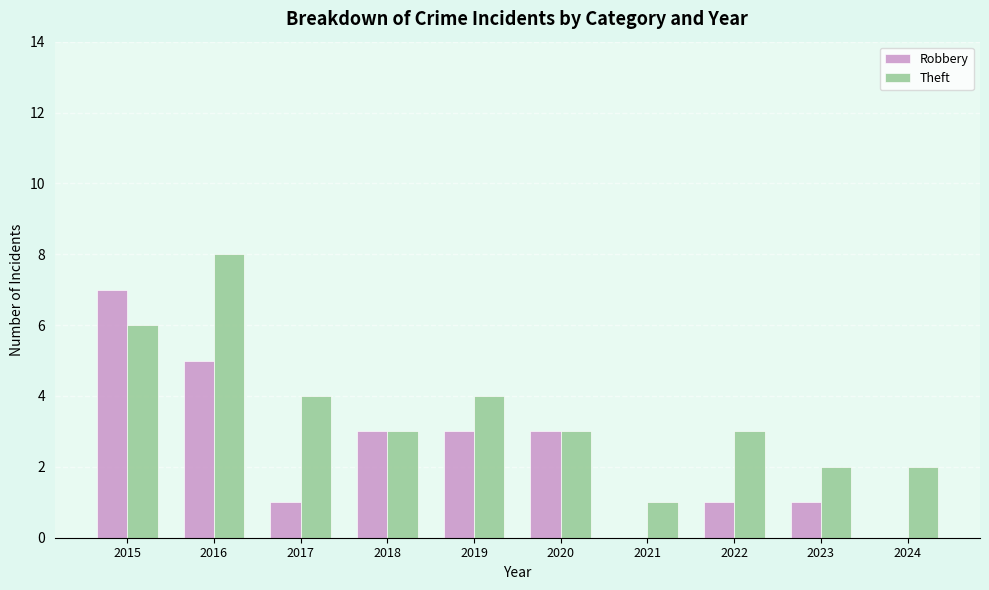

Are the bars grouped side by side (vs. stacked)?

Yes